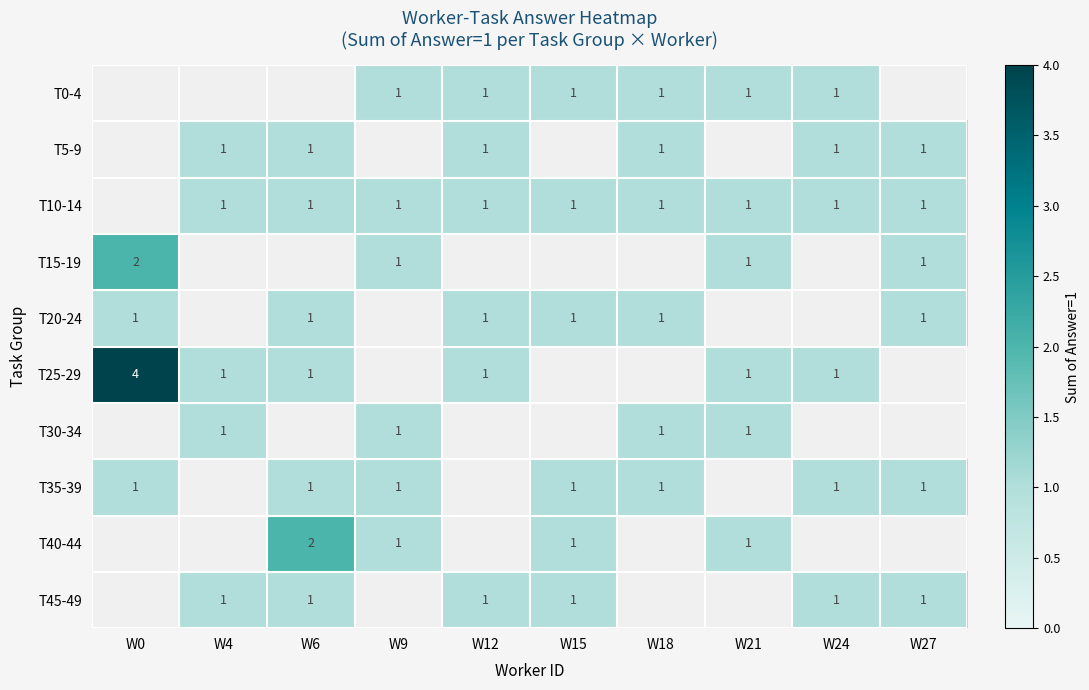

Is it true that T40-44 equals 0 at W15?

False